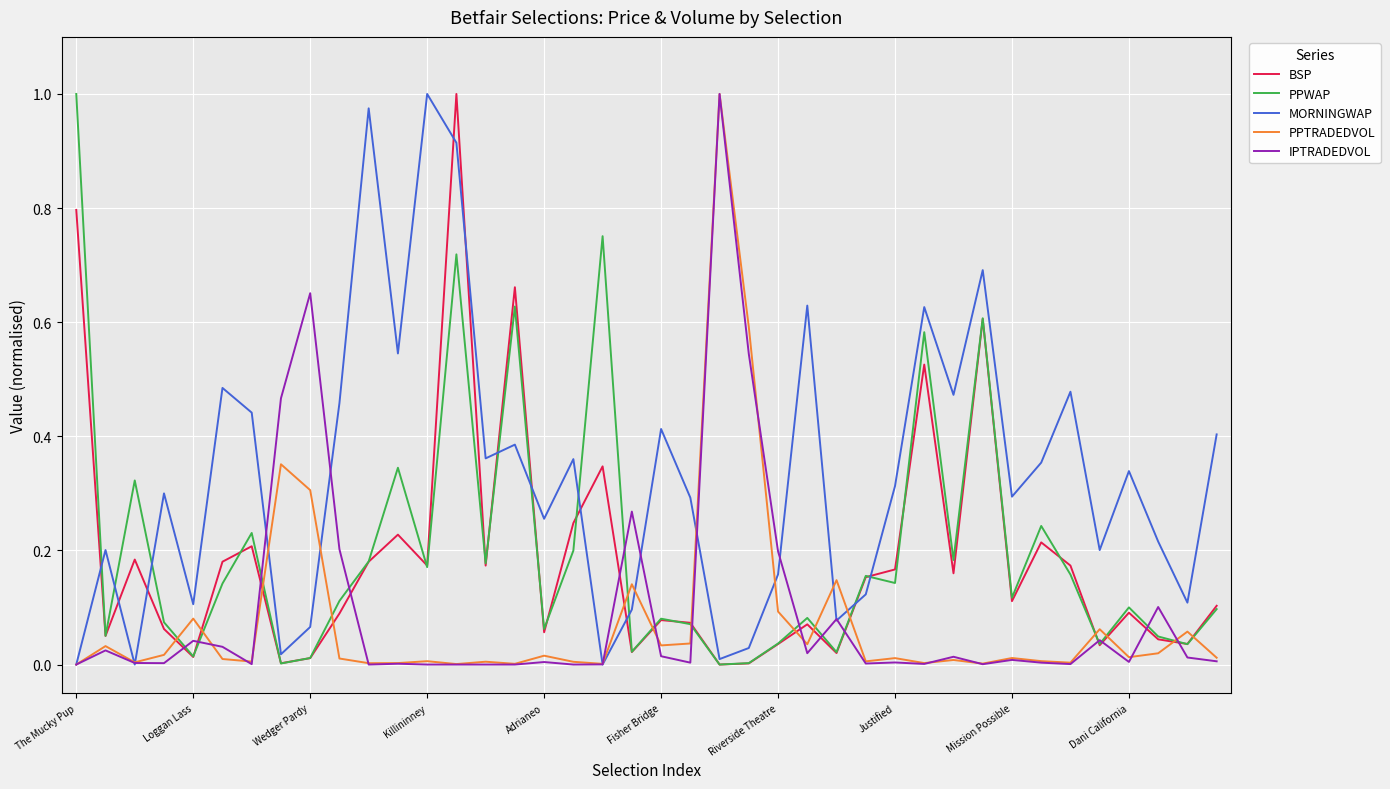

What are all the series names shown in the legend?

BSP, PPWAP, MORNINGWAP, PPTRADEDVOL, IPTRADEDVOL